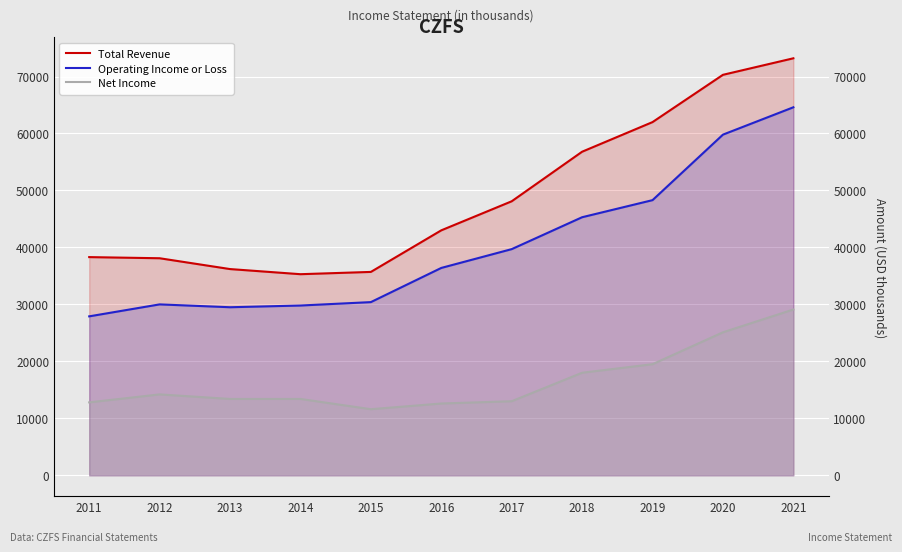

The Operating Income or Loss series shows 39700 at 2017. True or false?

True